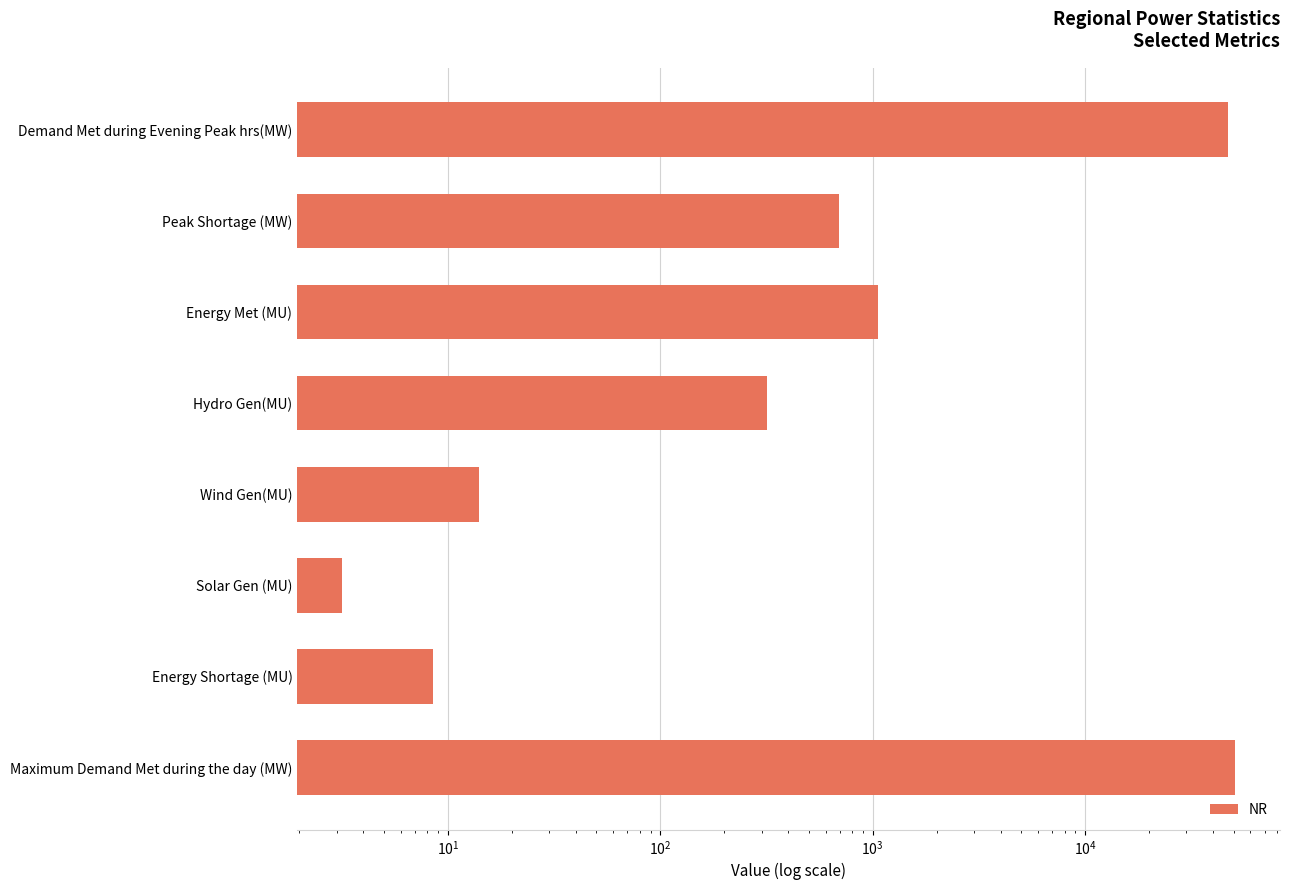

Is it true that the value at Energy Met (MU) is 1056.0?

True